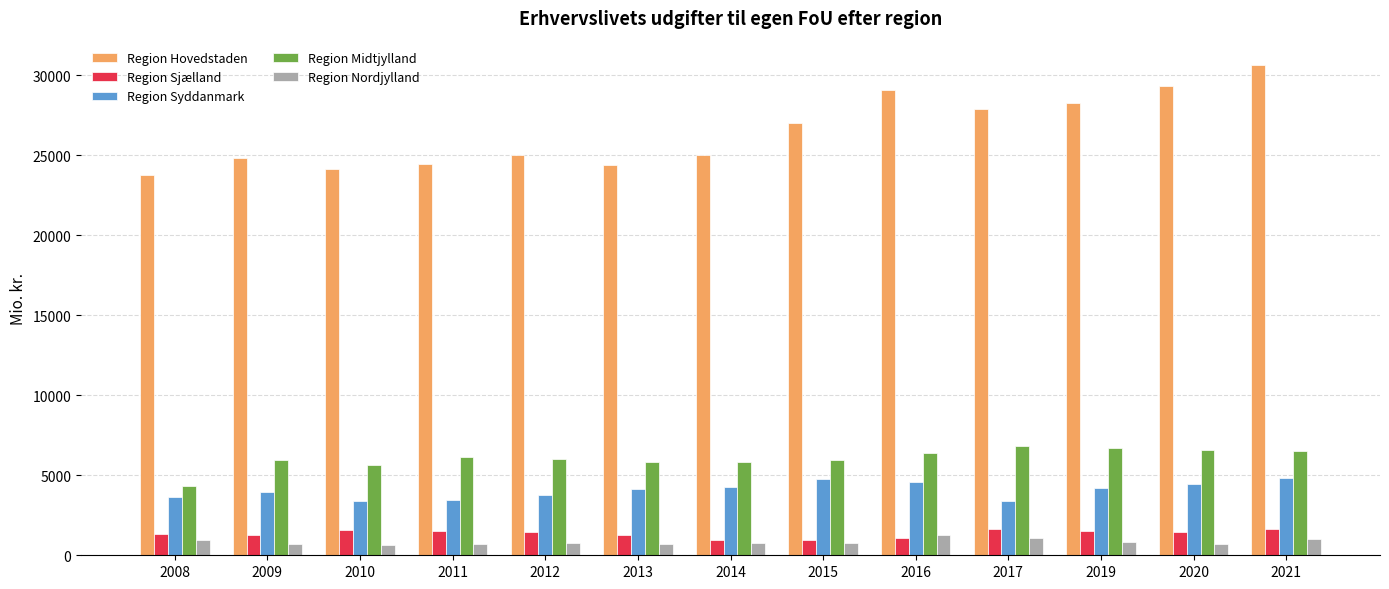

Is the value of Region Midtjylland at 2020 greater than the value of Region Hovedstaden at 2016?

No